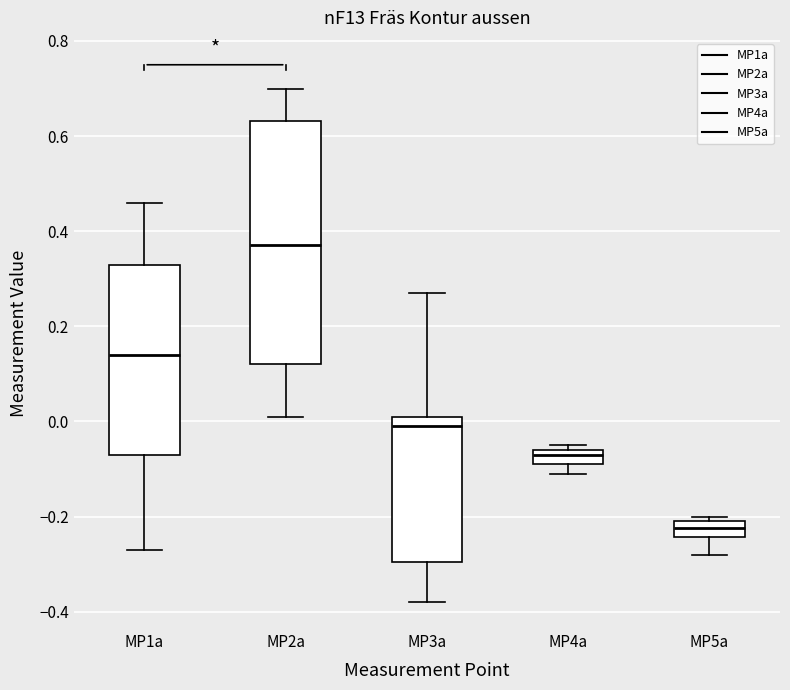

Reading left to right, transcribe this box plot: for each box, give where its median line is, the range the box spans, and where its two whiskers end, as read against the y-axis. The values are not printed on the chart, so give them approximately, as read against the axis.

MP1a: median 0.14, box -0.06 to 0.34, whiskers -0.26 to 0.46
MP2a: median 0.38, box 0.12 to 0.64, whiskers 0.02 to 0.70
MP3a: median 0.00, box -0.30 to 0.02, whiskers -0.38 to 0.28
MP4a: median -0.06 (just below the box's upper edge), box -0.08 to -0.06, whiskers -0.10 to -0.04
MP5a: median -0.22, box -0.24 to -0.20, whiskers -0.28 to -0.20 (just above the box's upper edge)